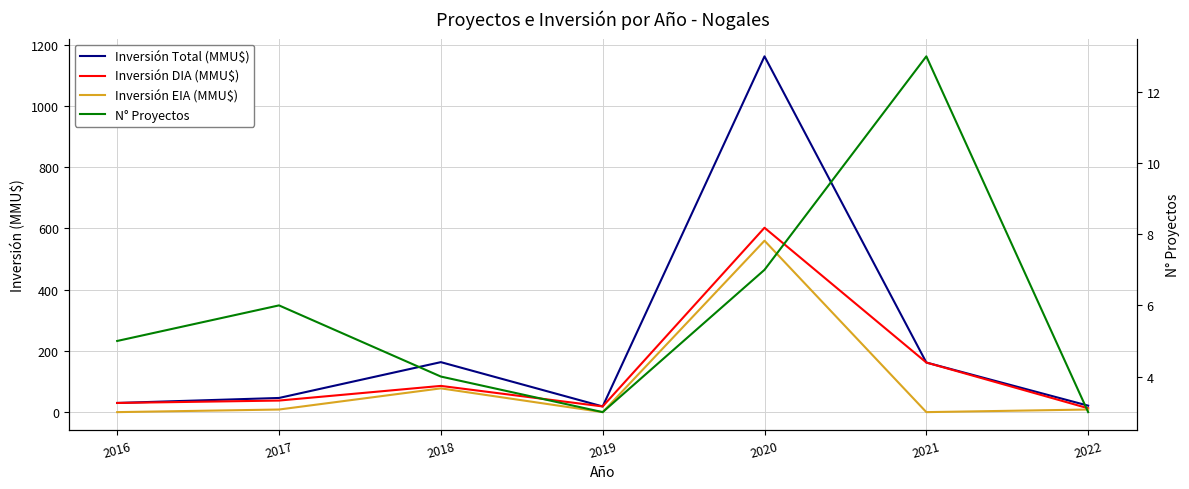

Is the value of Inversión Total (MMU$) at 2021 greater than the value of Inversión EIA (MMU$) at 2018?

Yes